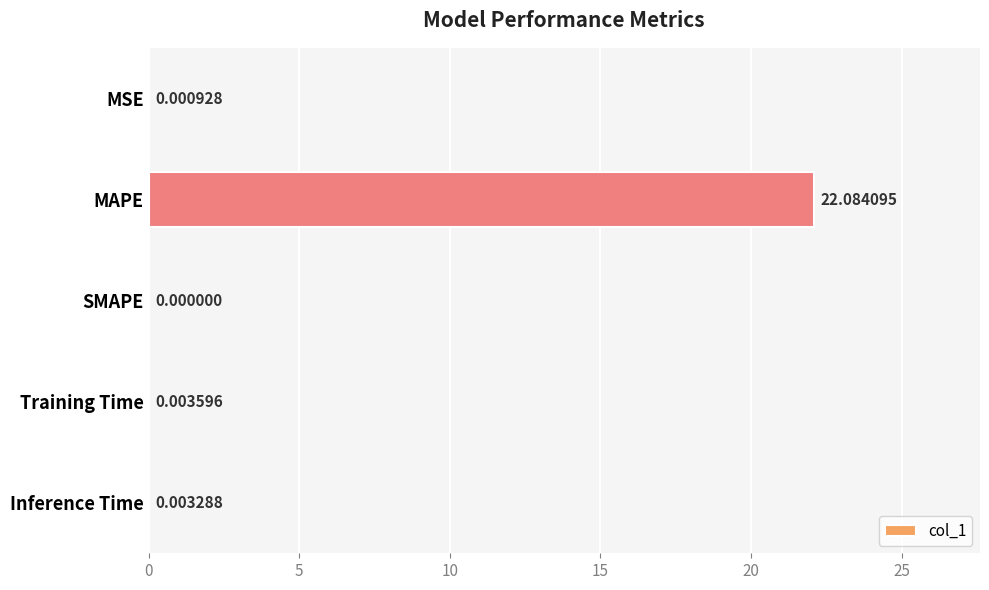

Where is the data nearest to the value 11?

Training Time